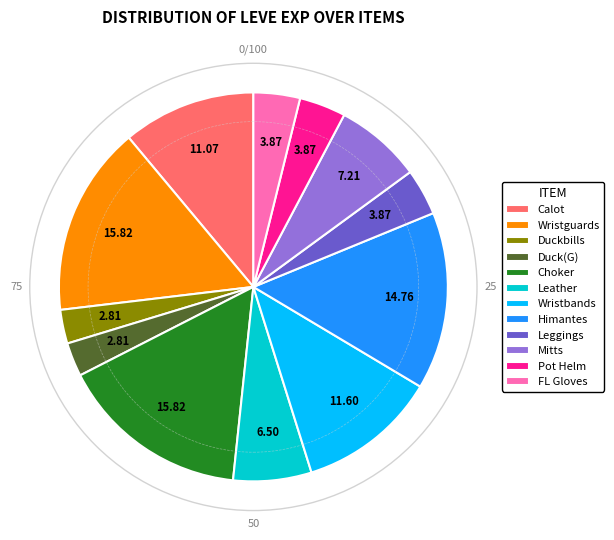

Is Mitts the majority of the pie?

No